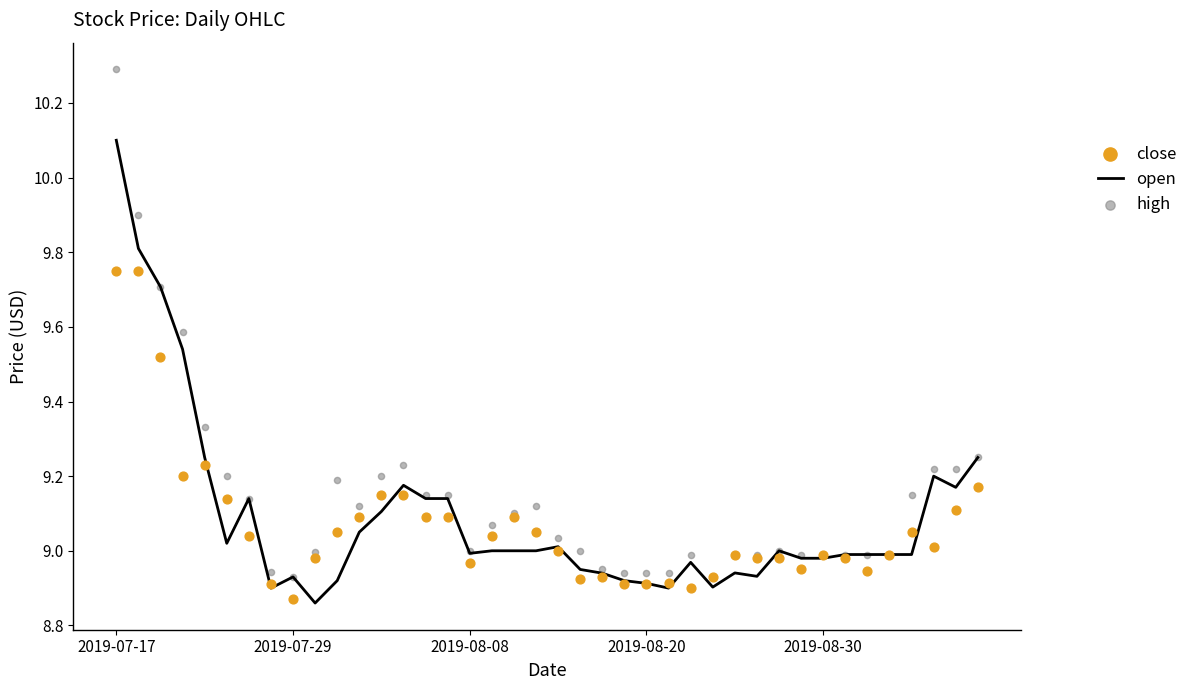

At how many categories does at least one series exceed 9?

21